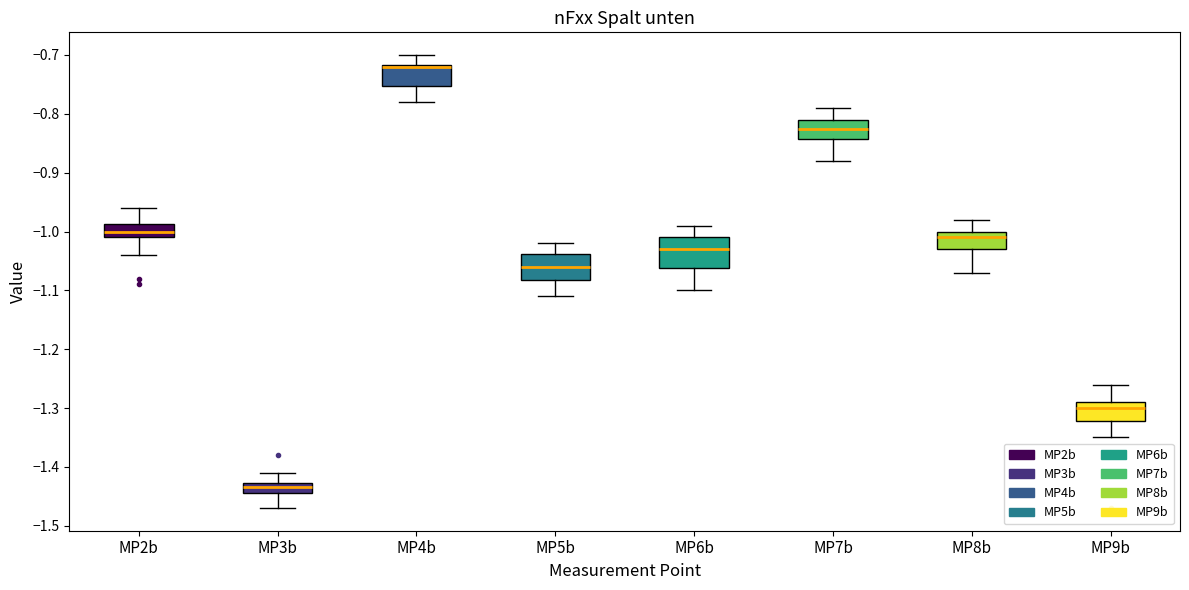

Reading left to right, transcribe this box plot: for each box, give where its median line is, the range the box spans, and where its two whiskers end, as read against the y-axis. The values are not printed on the chart, so give them approximately, as read against the axis.

MP2b: median -1.00, box -1.01 to -0.99, whiskers -1.04 to -0.96
MP3b: median -1.43 (inside the box), box -1.44 to -1.43, whiskers -1.47 to -1.41
MP4b: median -0.72 (drawn on the box's upper edge), box -0.75 to -0.72, whiskers -0.78 to -0.70
MP5b: median -1.06, box -1.08 to -1.04, whiskers -1.11 to -1.02
MP6b: median -1.03, box -1.06 to -1.01, whiskers -1.10 to -0.99
MP7b: median -0.82, box -0.84 to -0.81, whiskers -0.88 to -0.79
MP8b: median -1.01, box -1.03 to -1.00, whiskers -1.07 to -0.98
MP9b: median -1.30, box -1.32 to -1.29, whiskers -1.35 to -1.26